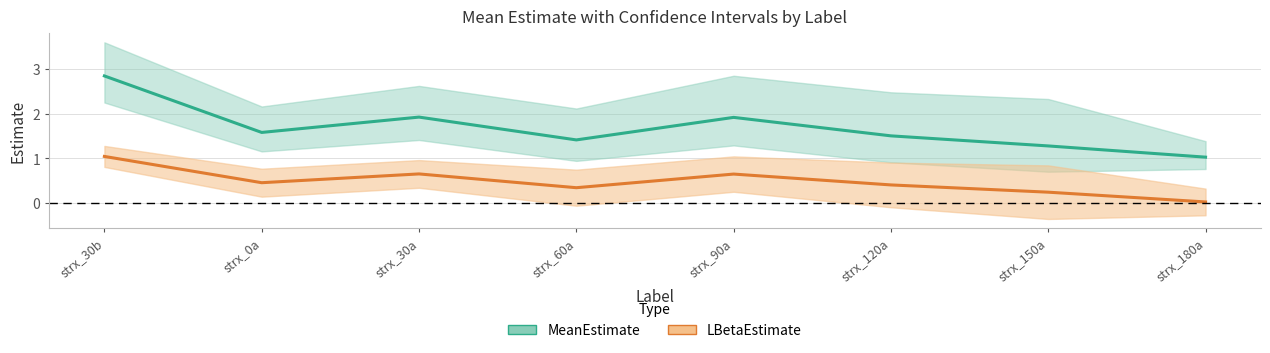

True or false: LBetaEstimate and MeanEstimate intersect in this chart.

False